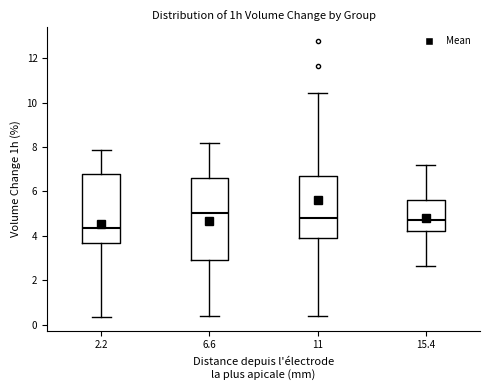

Which box is the tallest, from its lower edge to its upper edge?

6.6